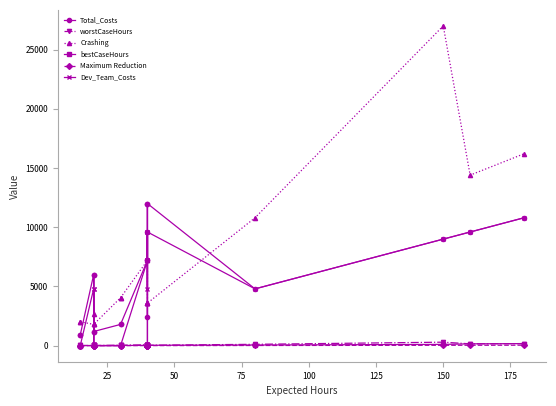

How many lines are shown in the chart?

6